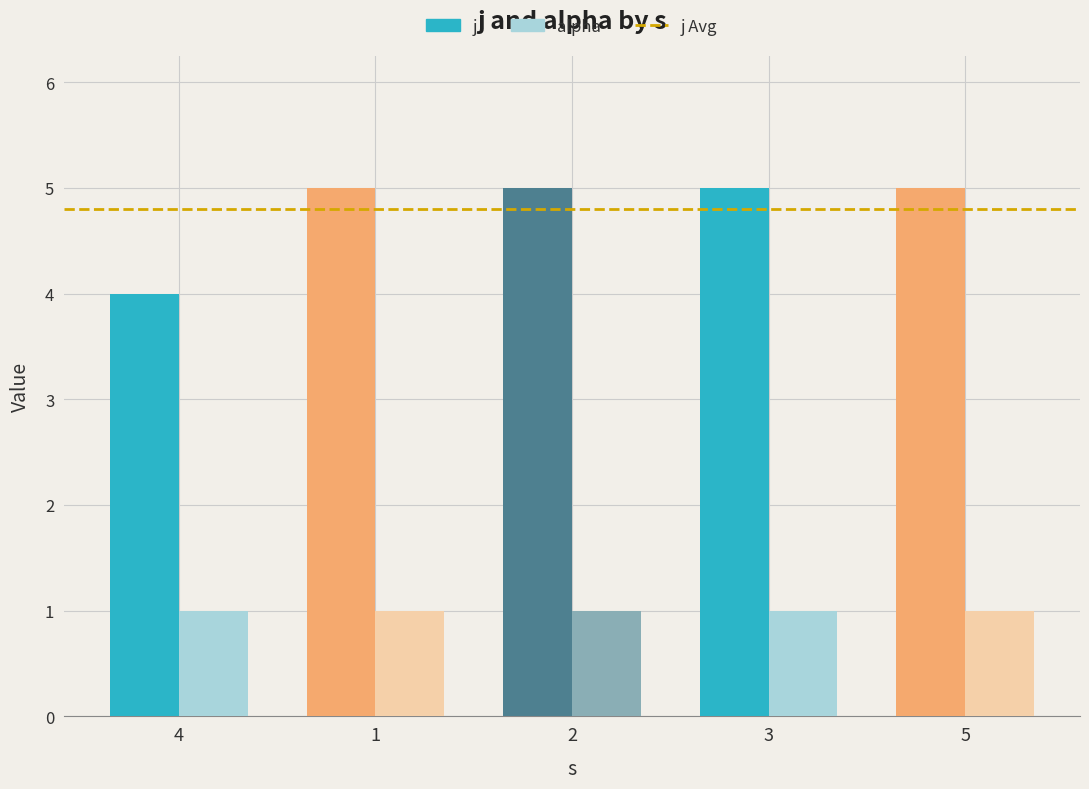

Which series has the largest range (max minus min)?

j